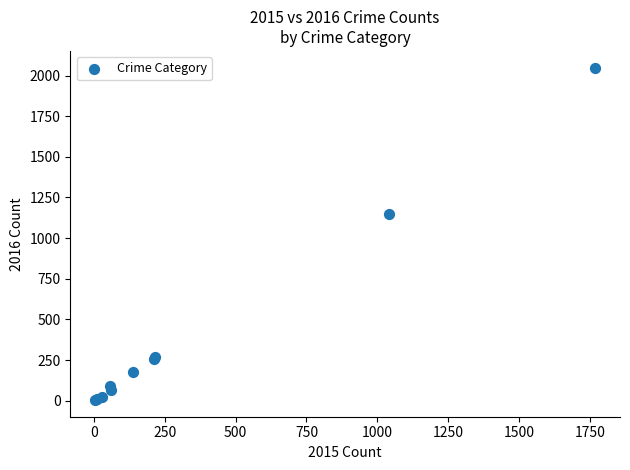

What Y value in the scatter plot is closest to 1026?

1151